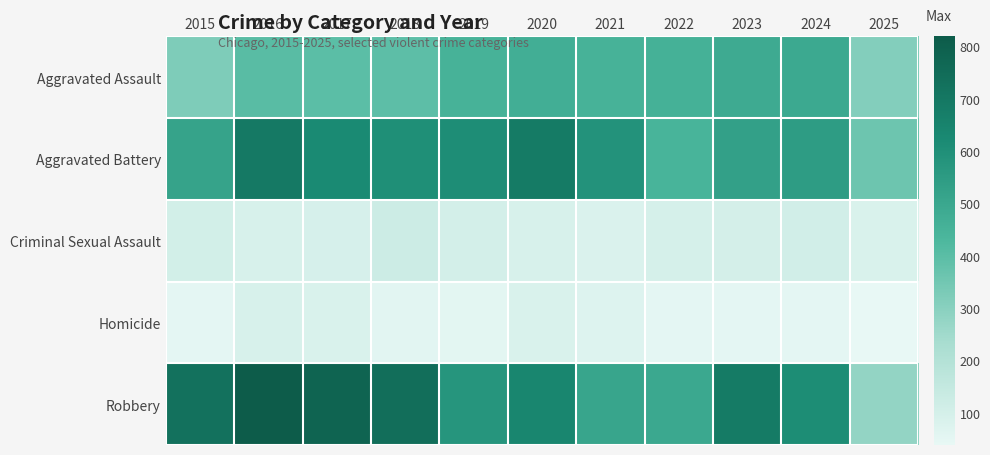

Rank the series by their maximum value, from lowest to highest.

Homicide, Criminal Sexual Assault, Aggravated Assault, Aggravated Battery, Robbery